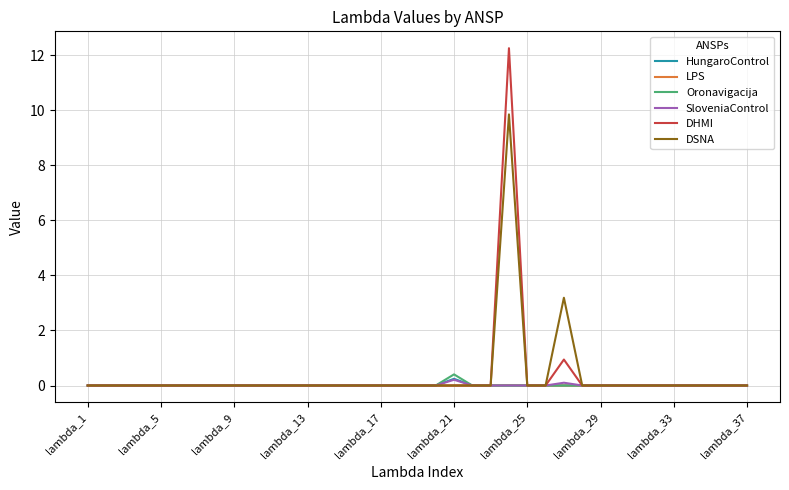

At how many categories does at least one series exceed 3?

2